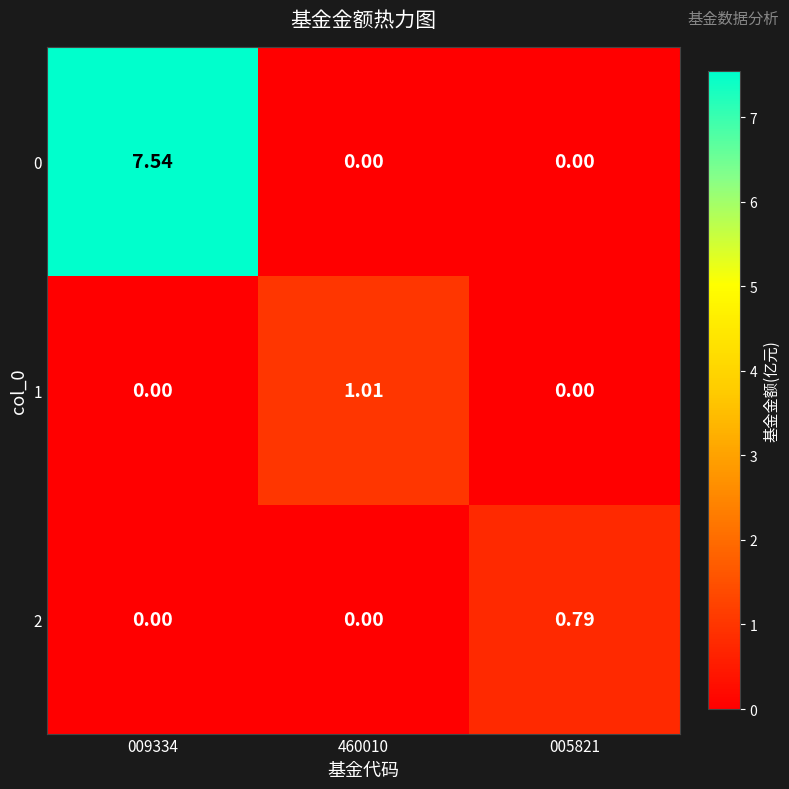

Which has a higher value, 009334 or 460010?

009334